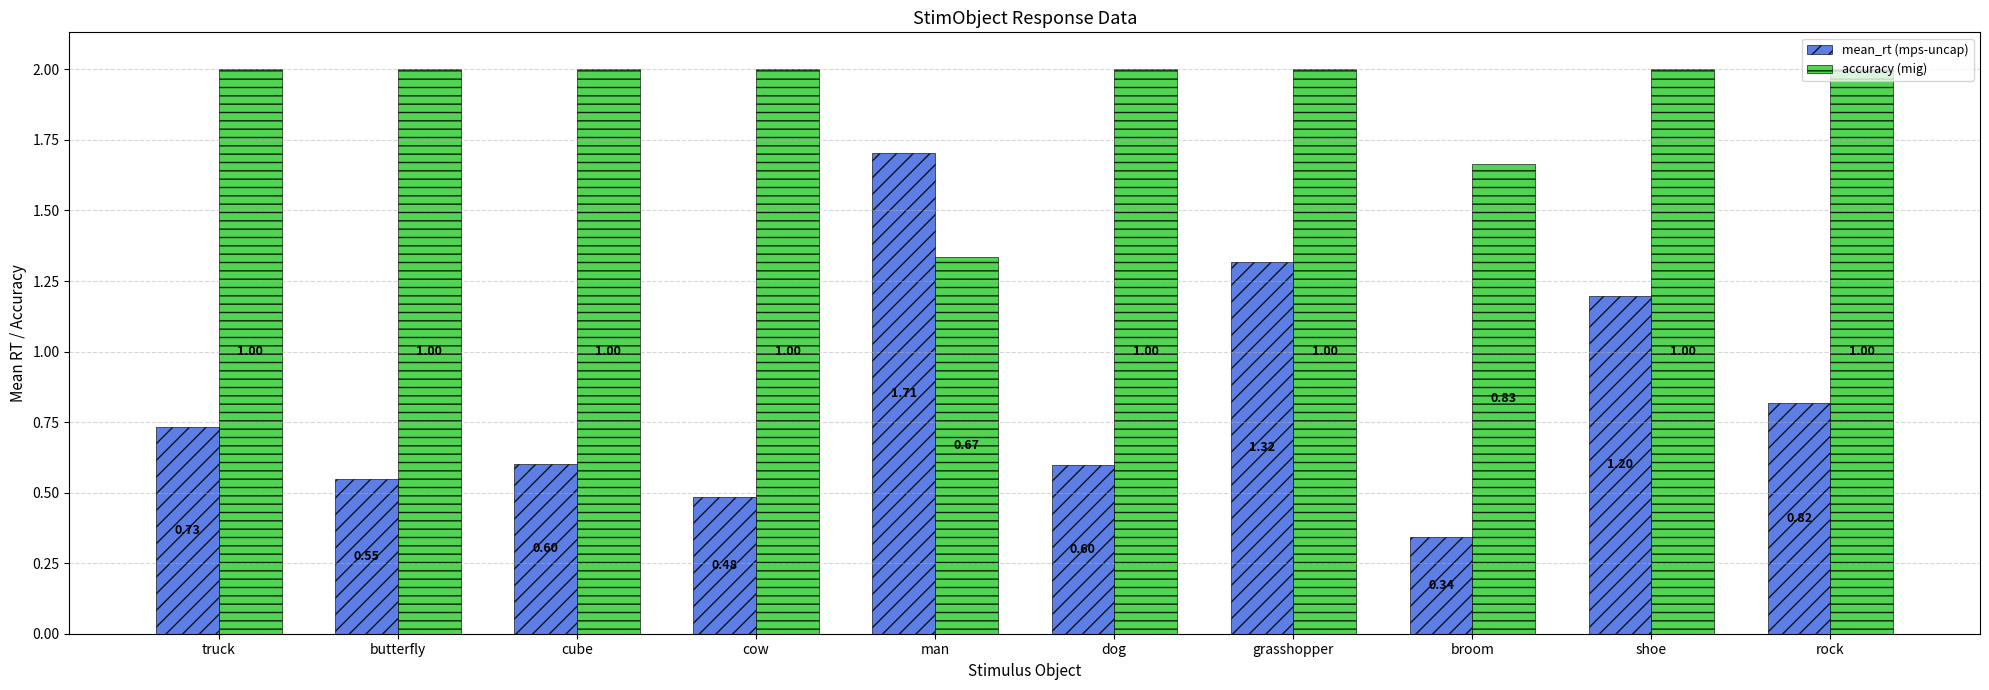

Rank the series by their average value, from lowest to highest.

mean_rt (mps-uncap), accuracy (mig)